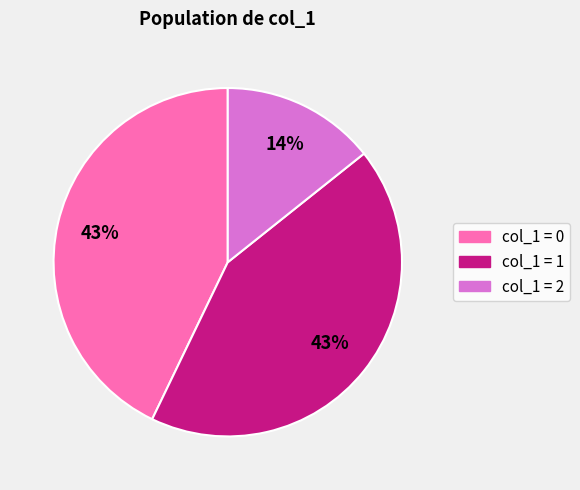

Which slice is the smallest?

col_1 = 2